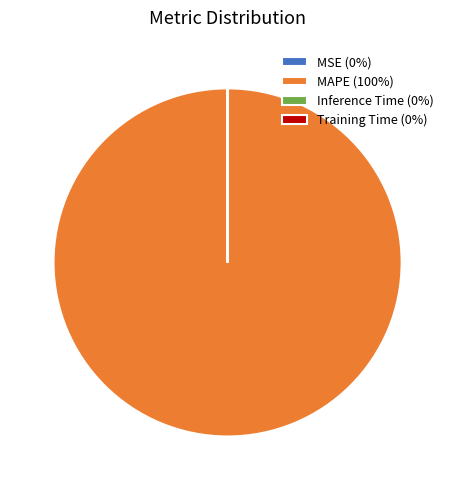

What is the majority slice?

MAPE